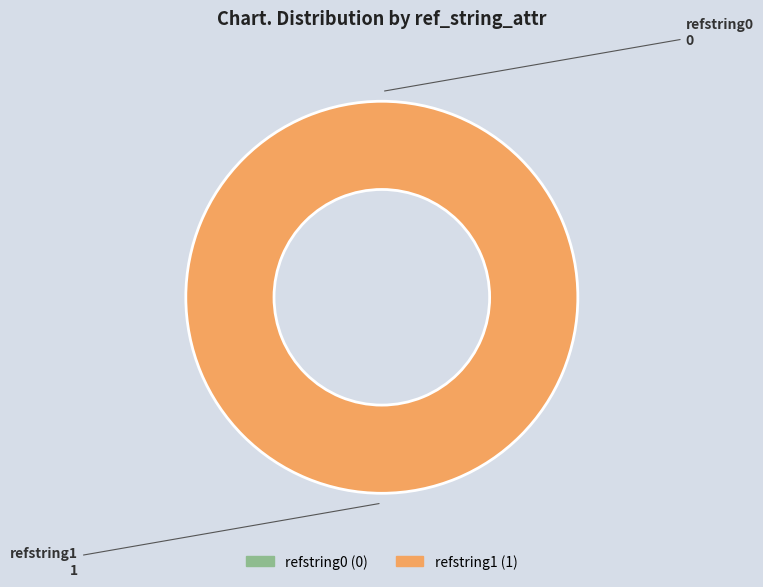

What percentage is the refstring1 slice, to the nearest percent?

100%